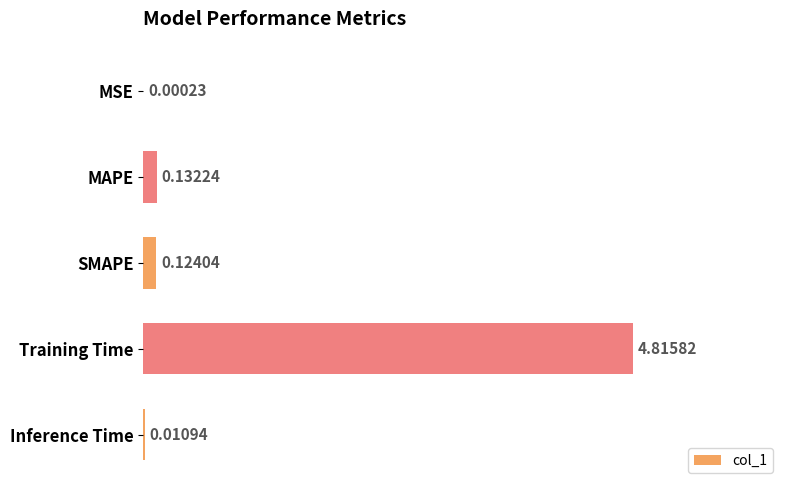

What is the sum of all values?

5.1